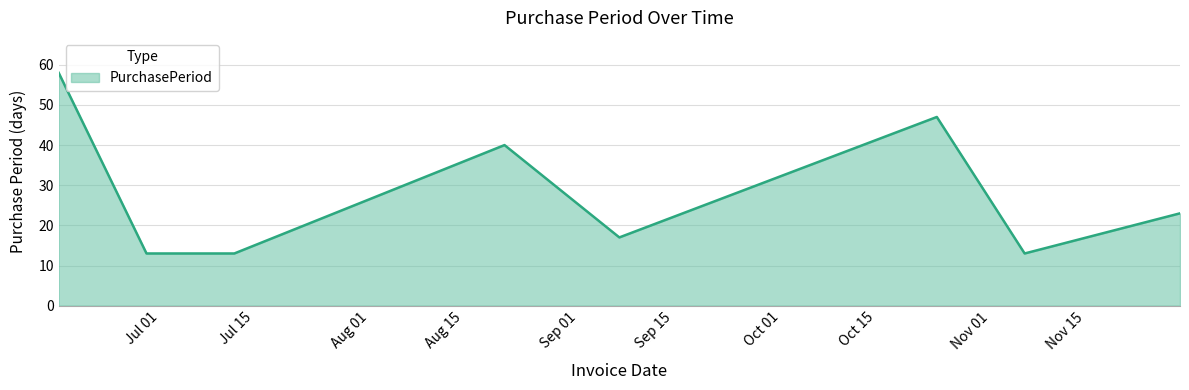

True or false: there are more than 1 points higher than both neighbors.

True